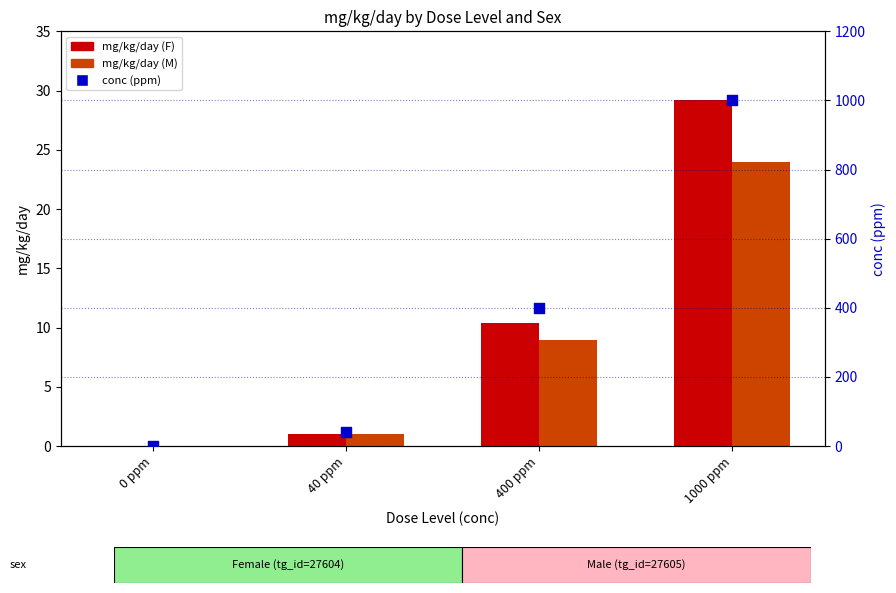

At which category is the sum across all series the highest?

1000 ppm